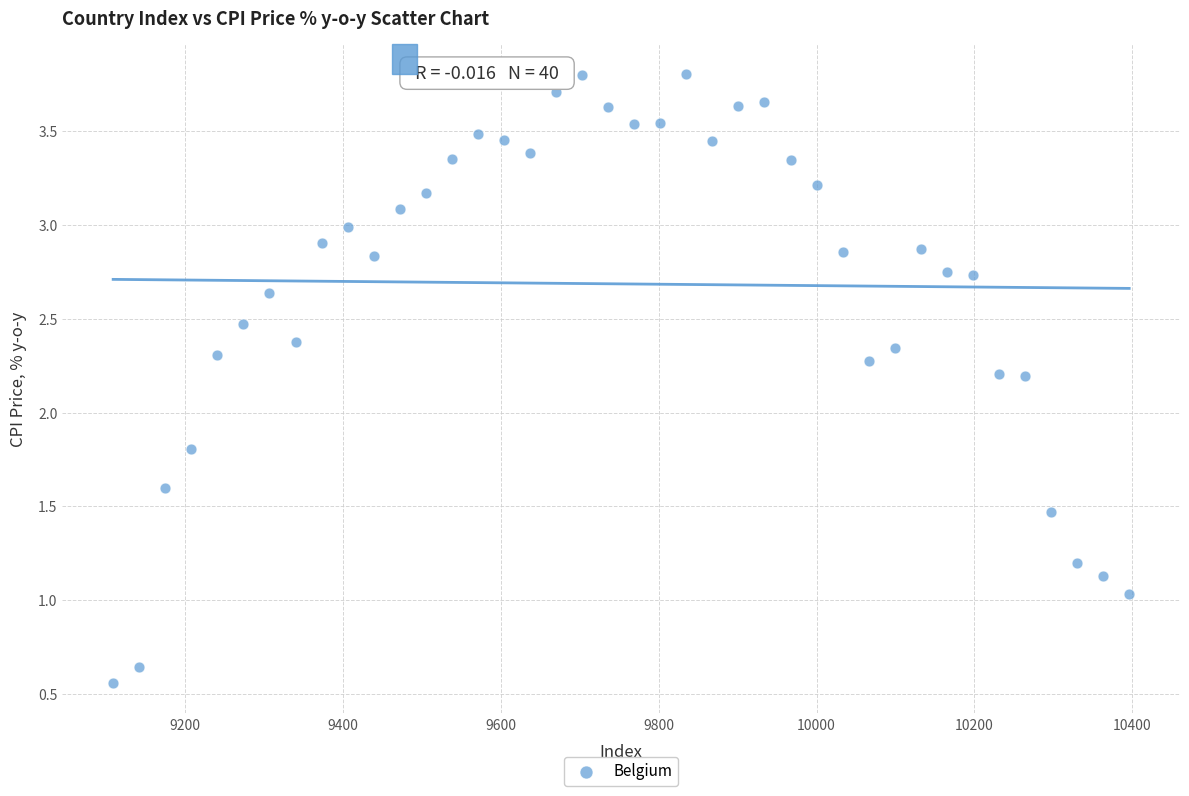

What is the range of Y values (max minus min)?

3.2